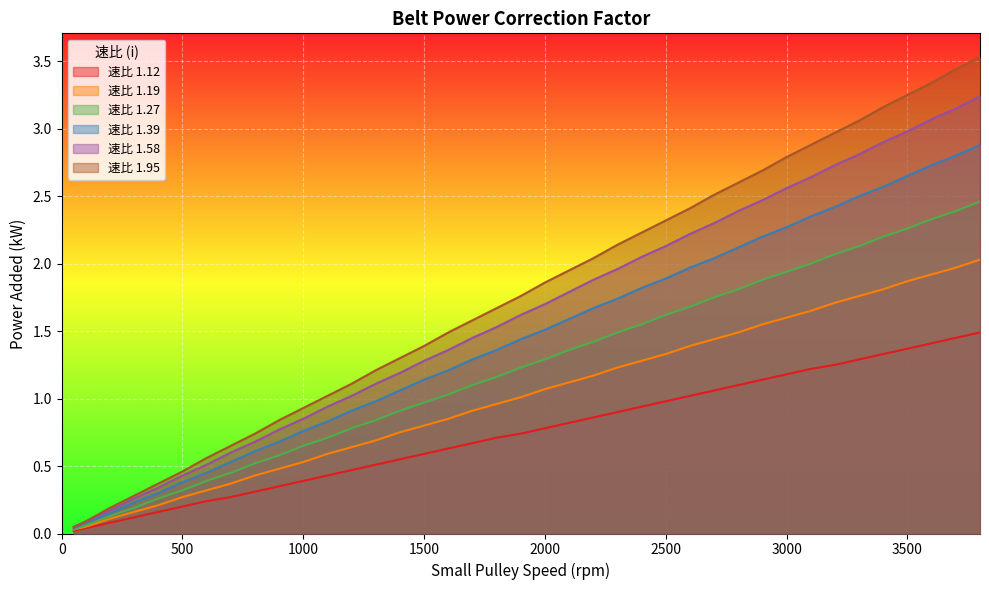

True or false: 1.19 and 1.27 cross at least once.

False